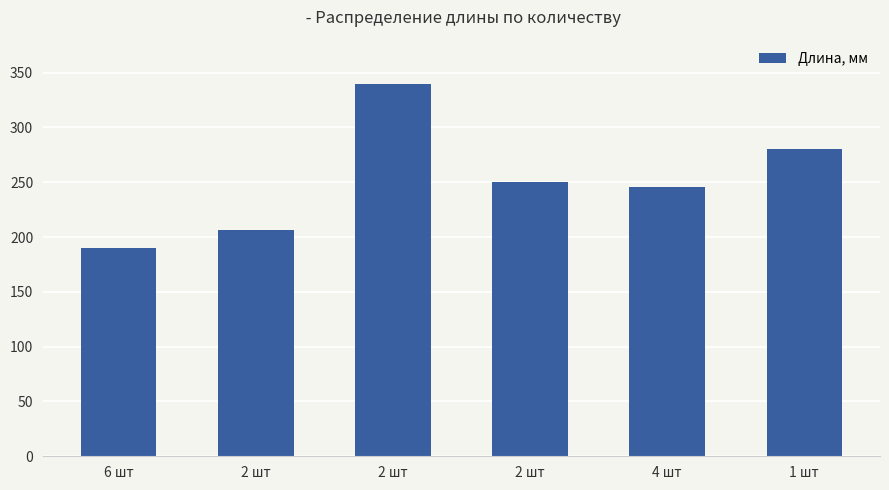

Which category has the lowest value across all series?

6 шт